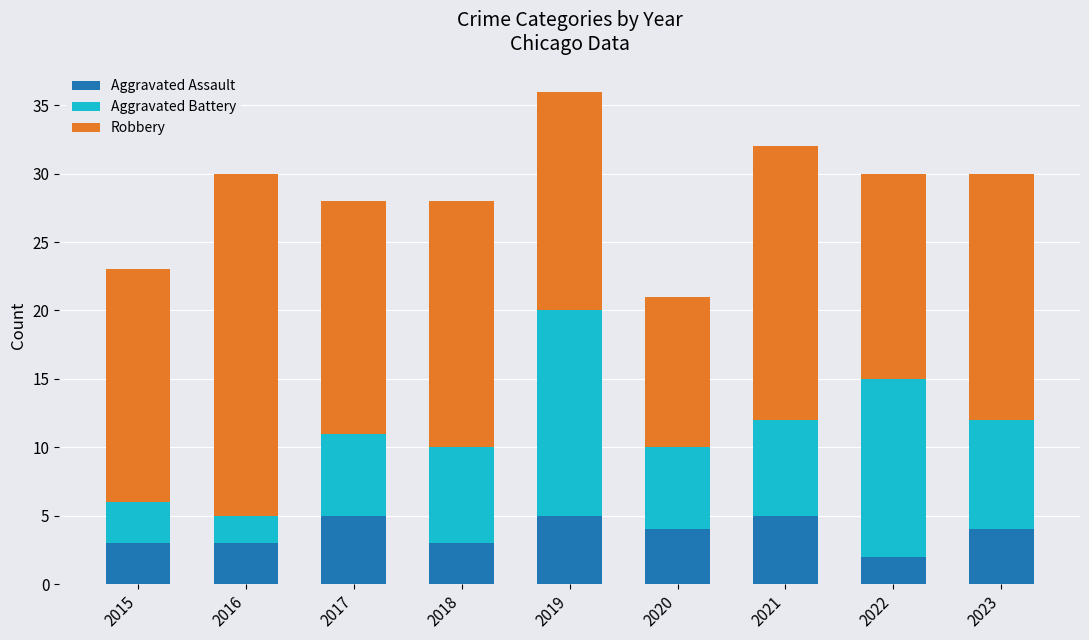

What is the difference between the second highest and minimum values in the Aggravated Assault series?

3